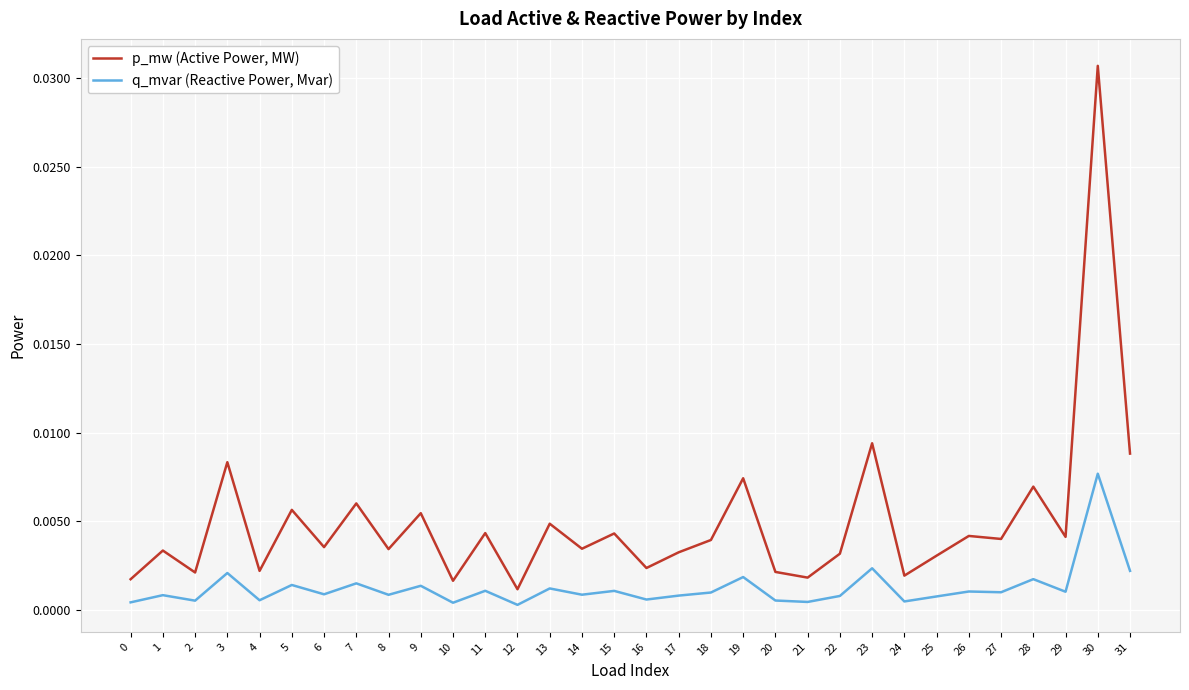

How many lines are shown in the chart?

2